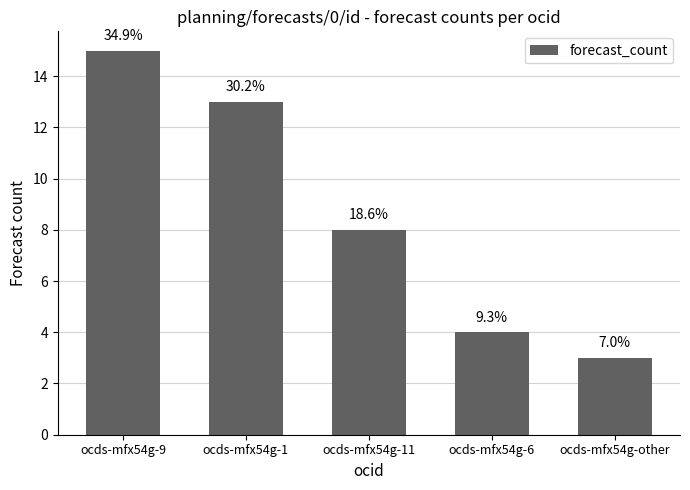

True or false: the data shows 26 at ocds-mfx54g-9.

False